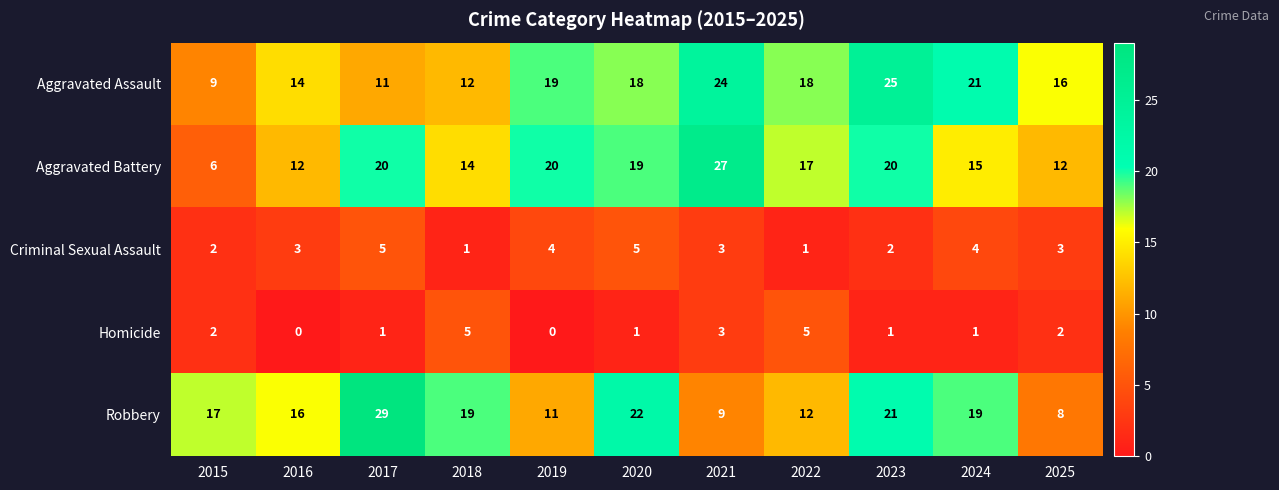

The value of Homicide at 2018 is 7. True or false?

False